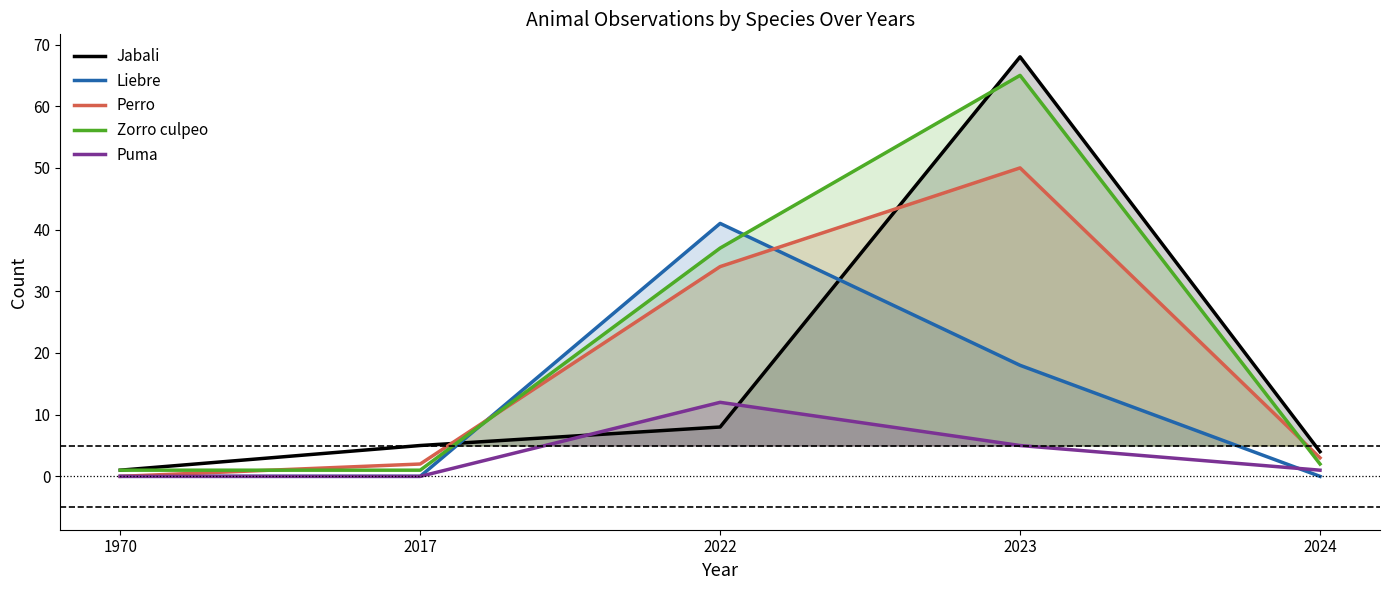

After their last crossing, which series has the higher values: Zorro culpeo or Perro?

Perro